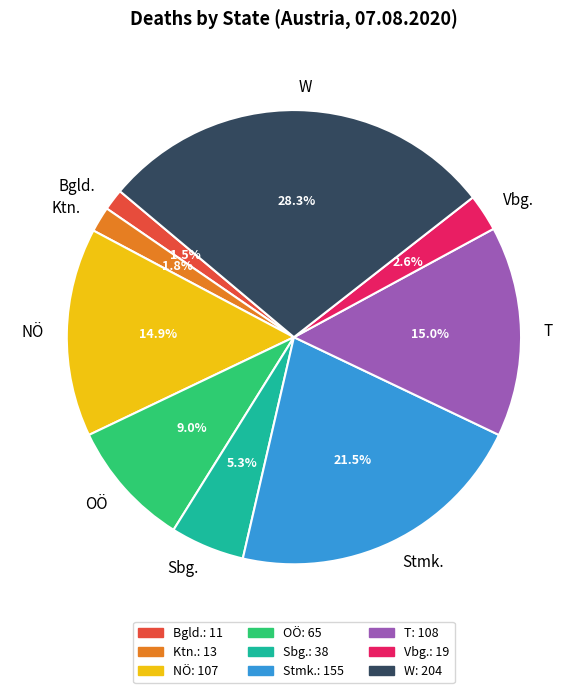

To the nearest percent, what is the average slice percentage?

11%